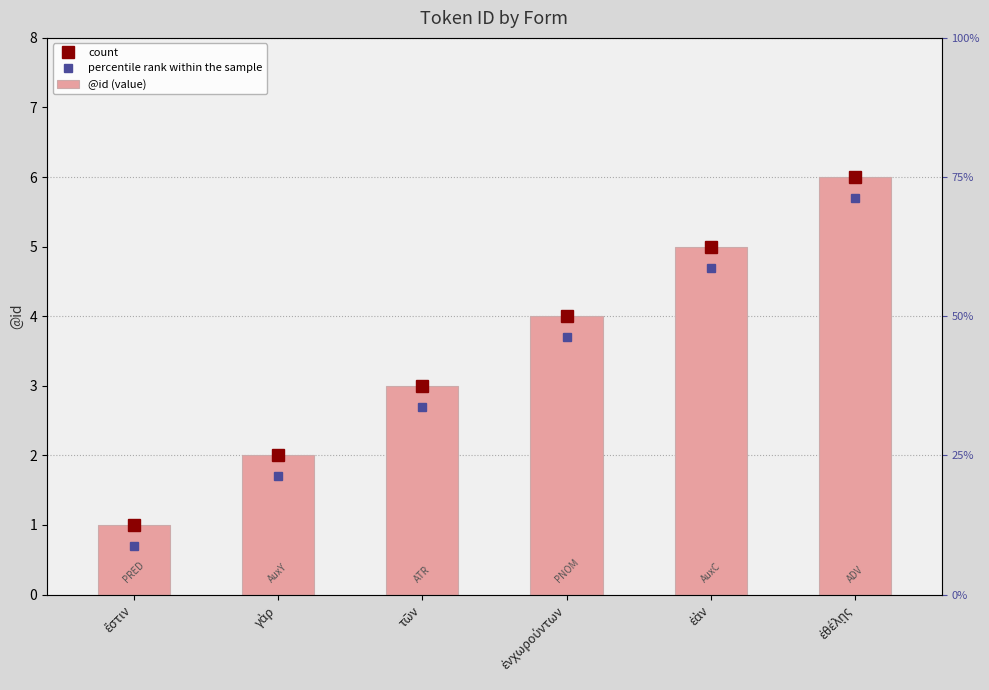

What is the difference between the maximum and minimum values?

5